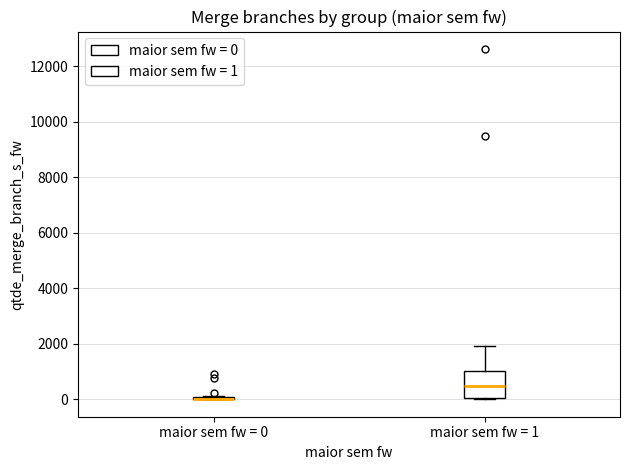

Reading left to right, transcribe this box plot: for each box, give where its median line is, the range the box spans, and where its two whiskers end, as read against the y-axis. The values are not printed on the chart, so give them approximately, as read against the axis.

maior sem fw = 0: box collapsed to a line at 0, whiskers 0 to 200
maior sem fw = 1: median 400, box 0 to 1000, whiskers 0 to 2000